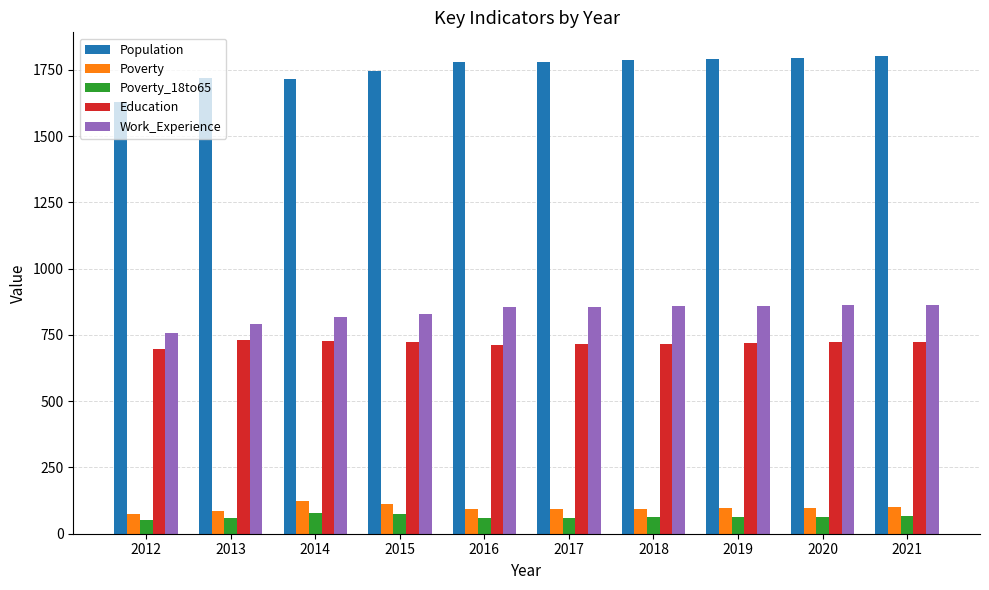

Rank the series by their maximum value, from highest to lowest.

Population, Work_Experience, Education, Poverty, Poverty_18to65